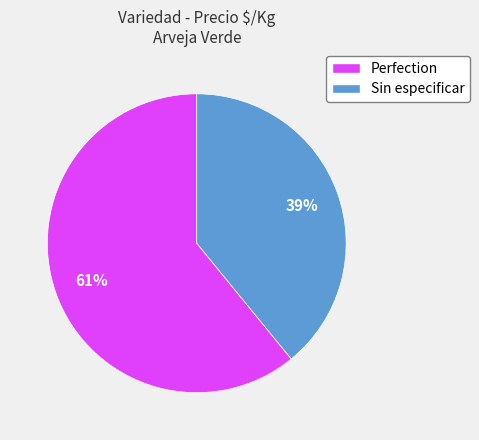

Which has a higher value, Perfection or Sin especificar?

Perfection